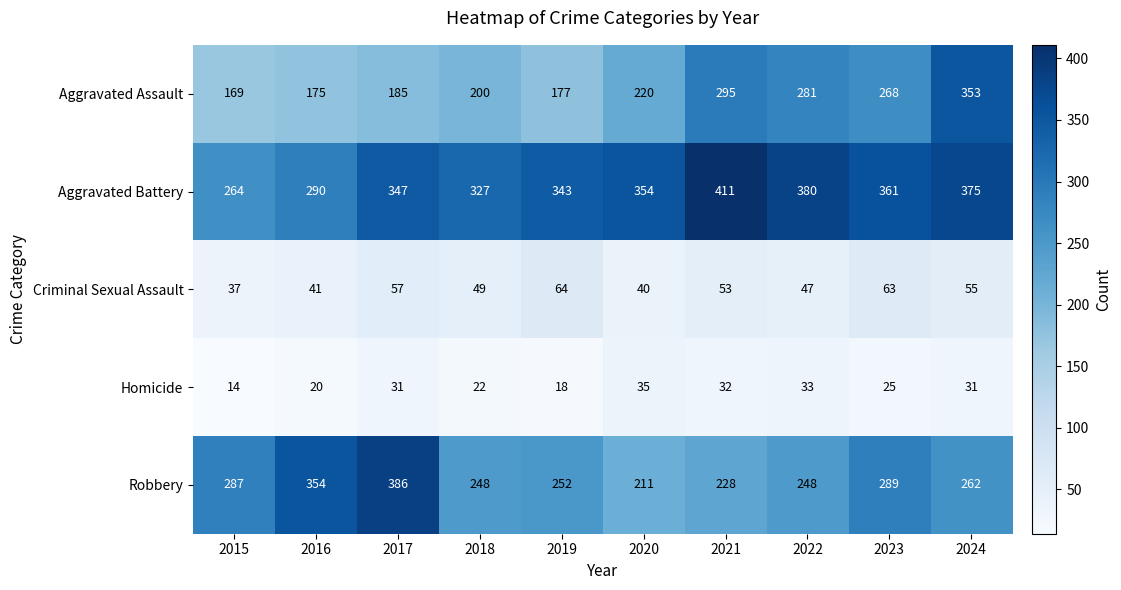

The Robbery series shows 262 at 2024. True or false?

True